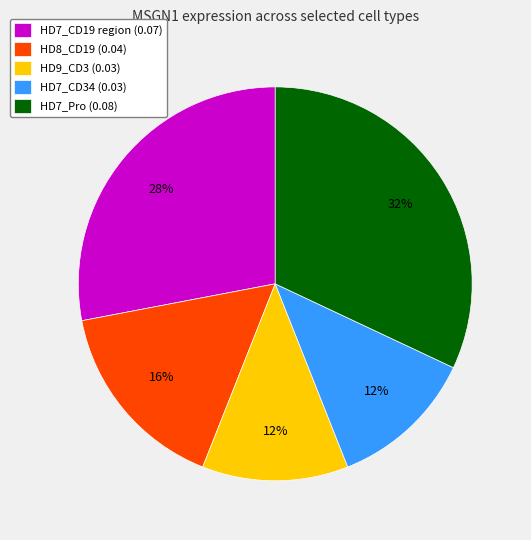

Is there a majority slice in this chart?

No